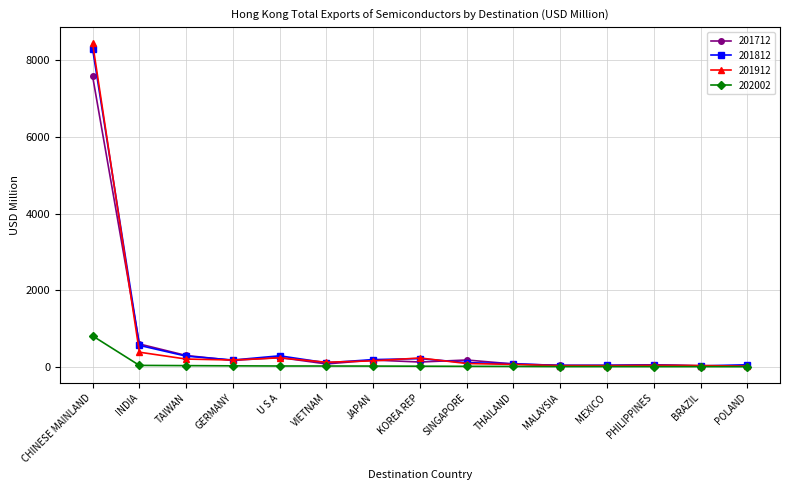

Which series changed the most between INDIA and MALAYSIA?

201712